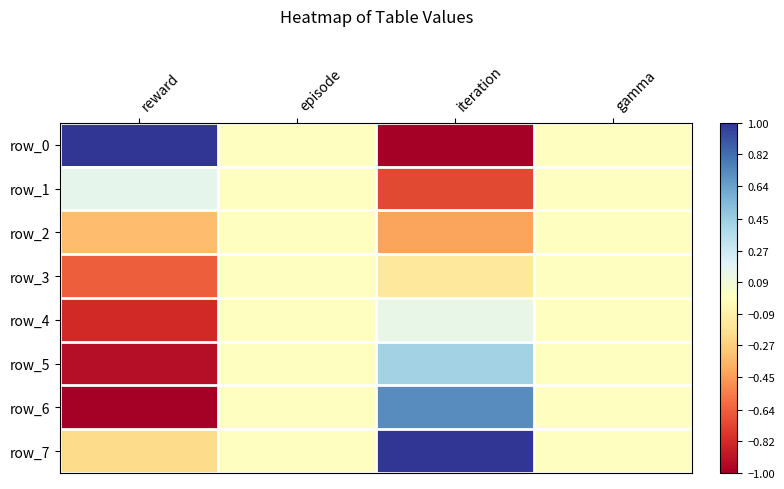

Reading right to left, what are all the values shown in this chart?

row_0: 0.0	-1.0	0.0	1.0
row_1: 0.0	-0.7	0.0	0.2
row_2: 0.0	-0.4	0.0	-0.3
row_3: 0.0	-0.1	0.0	-0.6
row_4: 0.0	0.1	0.0	-0.8
row_5: 0.0	0.4	0.0	-0.9
row_6: 0.0	0.7	0.0	-1.0
row_7: 0.0	1.0	0.0	-0.2